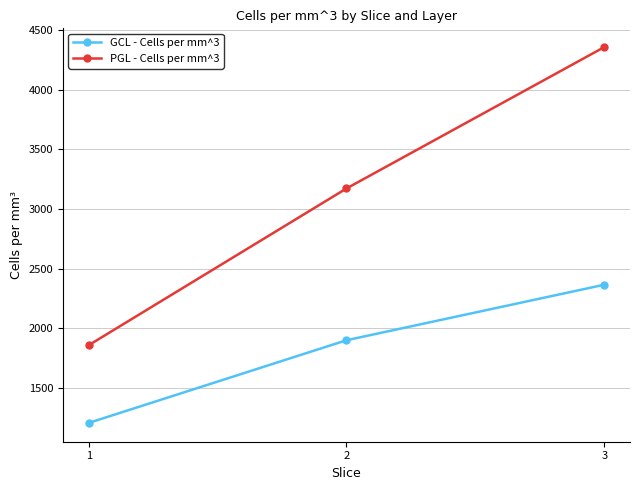

At which category is the sum across all series the highest?

3